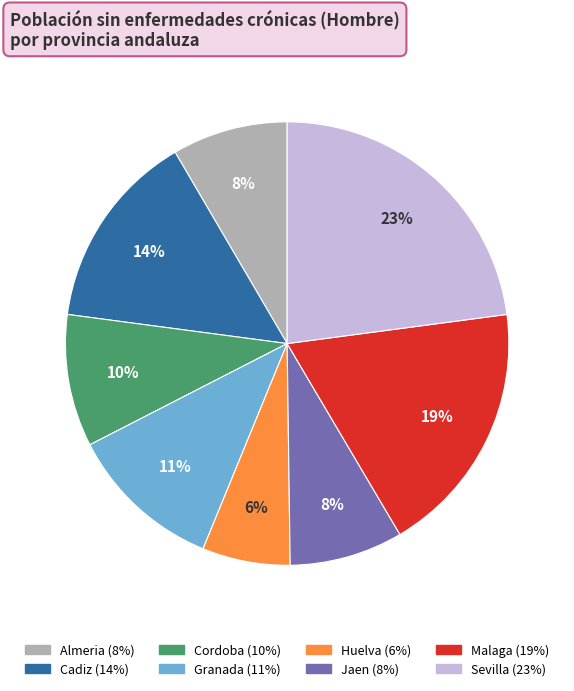

To the nearest percent, what is the average slice percentage?

12%